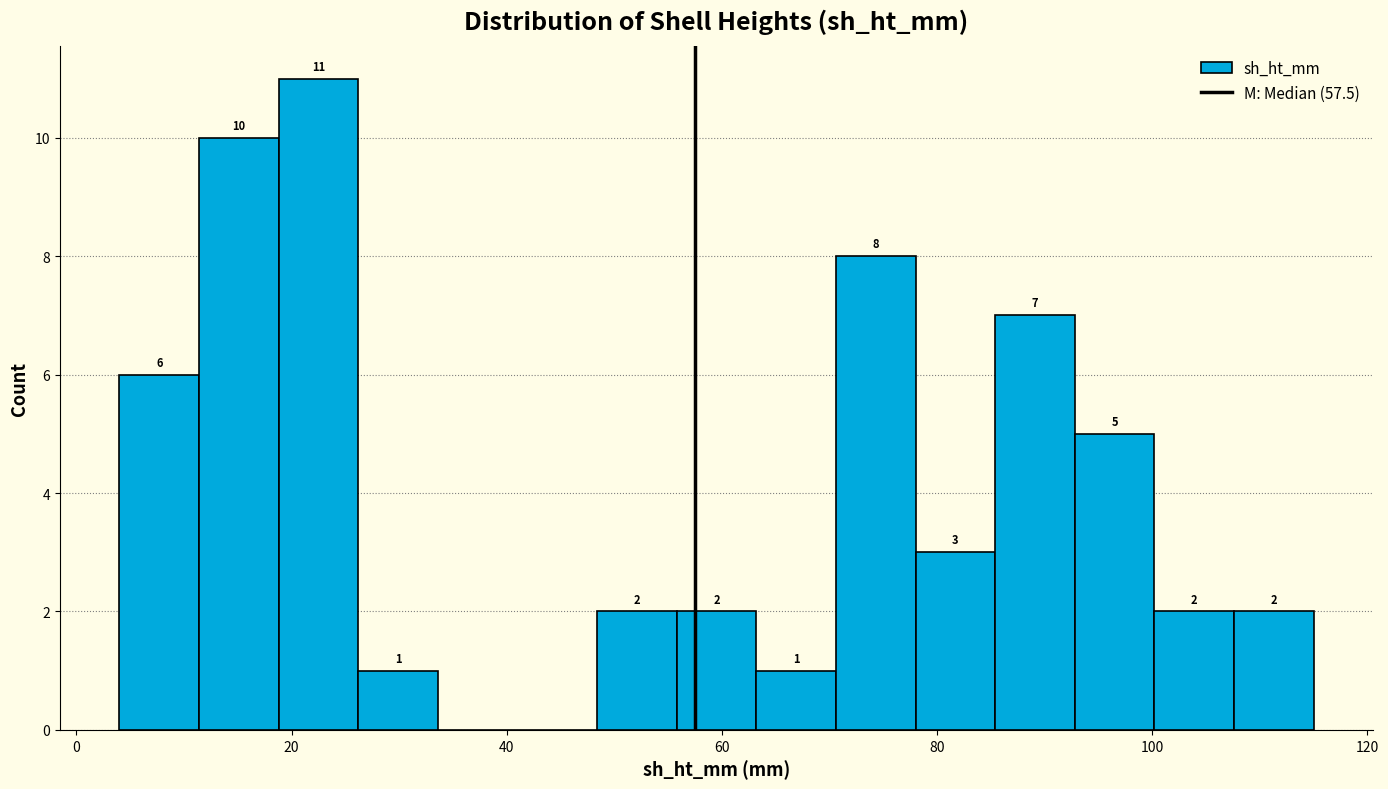

Around what value on the x-axis is the tallest bar? Give the approximate position of its centre, as read against the axis.

22